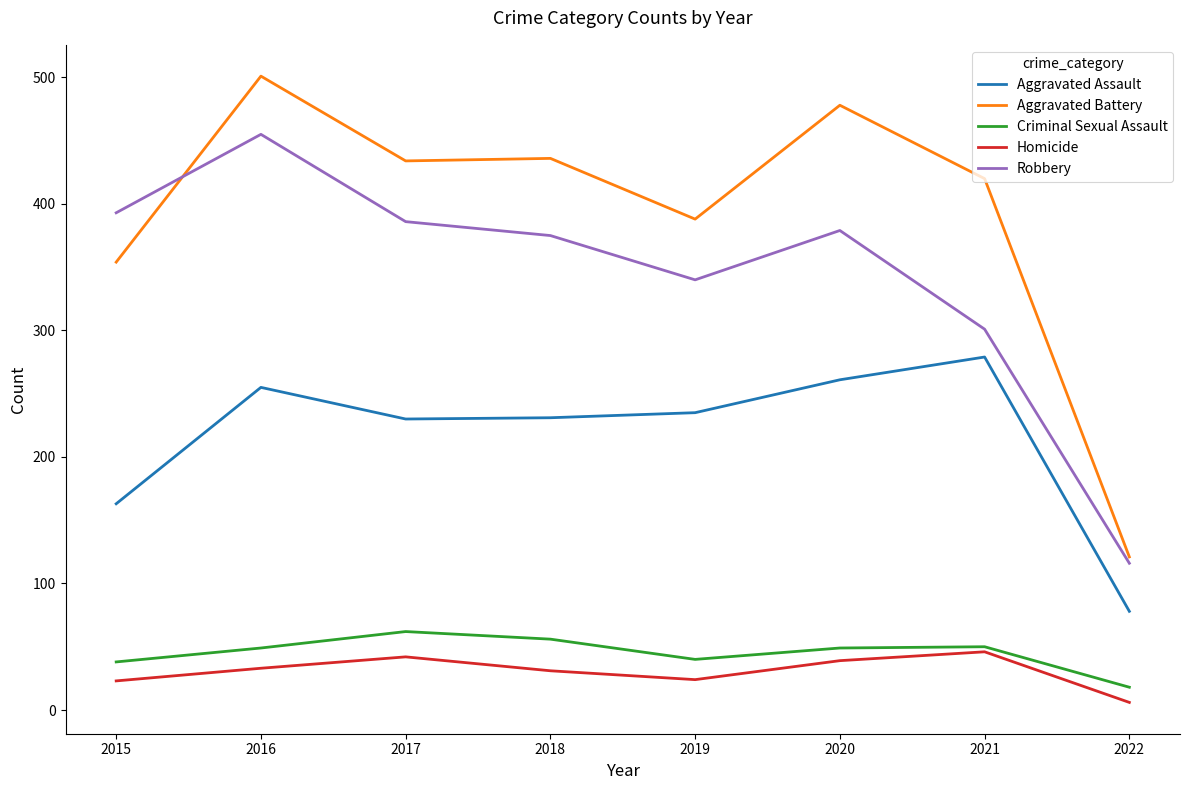

At which category does Criminal Sexual Assault reach its first local valley?

2019